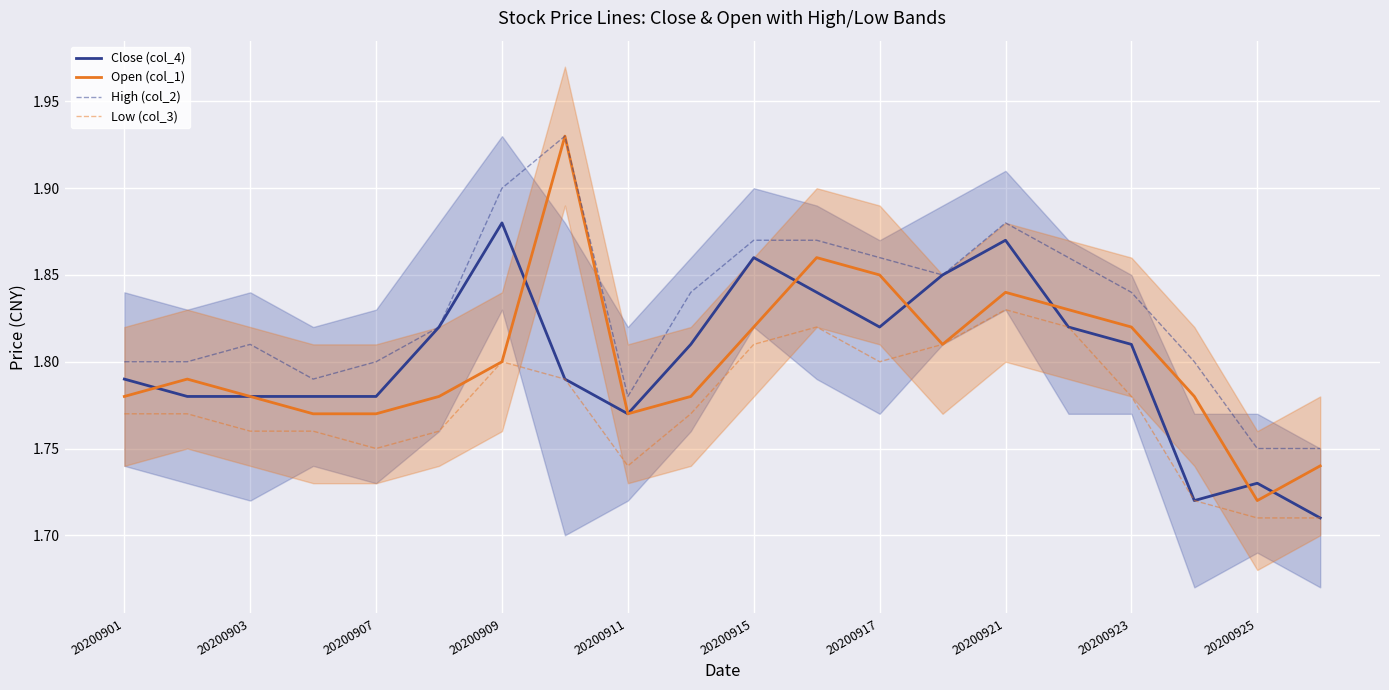

Reading right to left, extract all data points from this chart.

Close (col_4): 1.7	1.7	1.7	1.8	1.8	1.9	1.9	1.8	1.8	1.9	1.8	1.8	1.8	1.9	1.8	1.8	1.8	1.8	1.8	1.8
Open (col_1): 1.7	1.7	1.8	1.8	1.8	1.8	1.8	1.9	1.9	1.8	1.8	1.8	1.9	1.8	1.8	1.8	1.8	1.8	1.8	1.8
High (col_2): 1.8	1.8	1.8	1.8	1.9	1.9	1.9	1.9	1.9	1.9	1.8	1.8	1.9	1.9	1.8	1.8	1.8	1.8	1.8	1.8
Low (col_3): 1.7	1.7	1.7	1.8	1.8	1.8	1.8	1.8	1.8	1.8	1.8	1.7	1.8	1.8	1.8	1.8	1.8	1.8	1.8	1.8